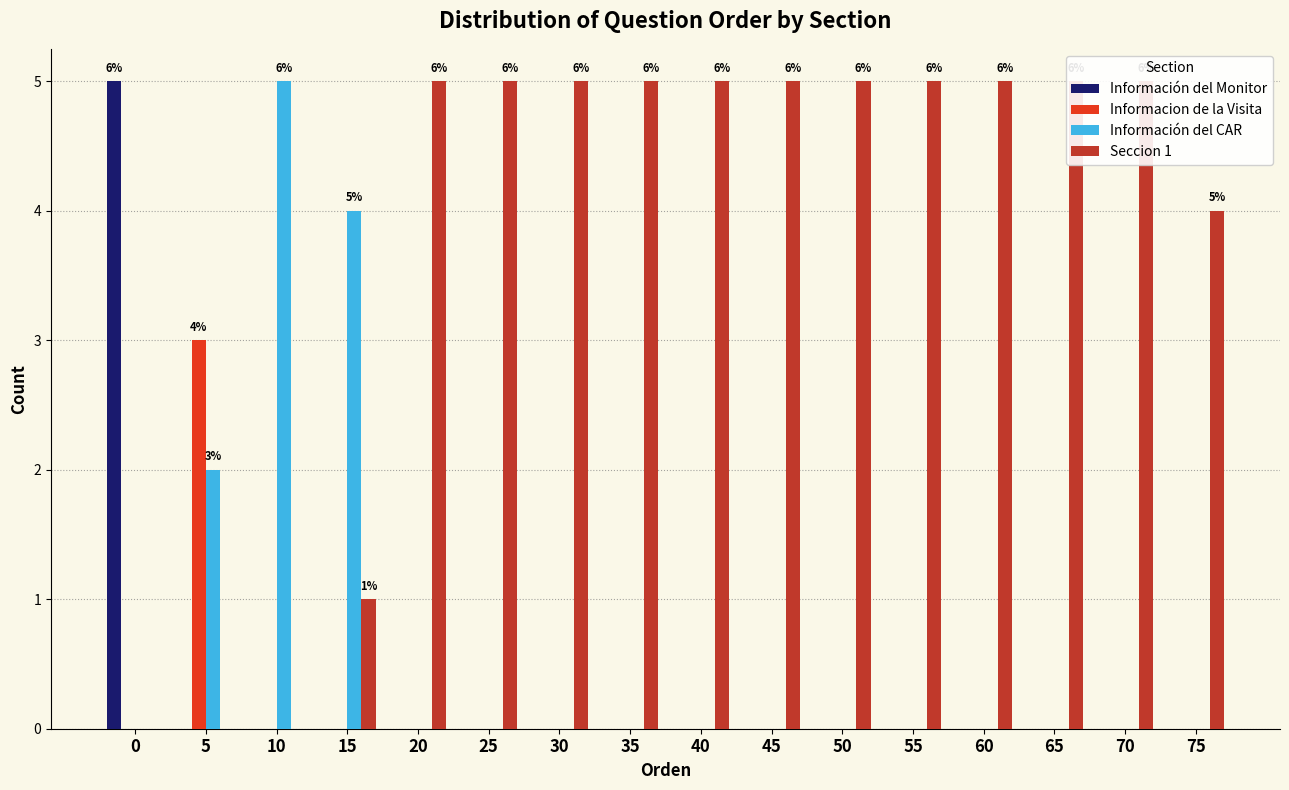

How many bars are there in each group?

4